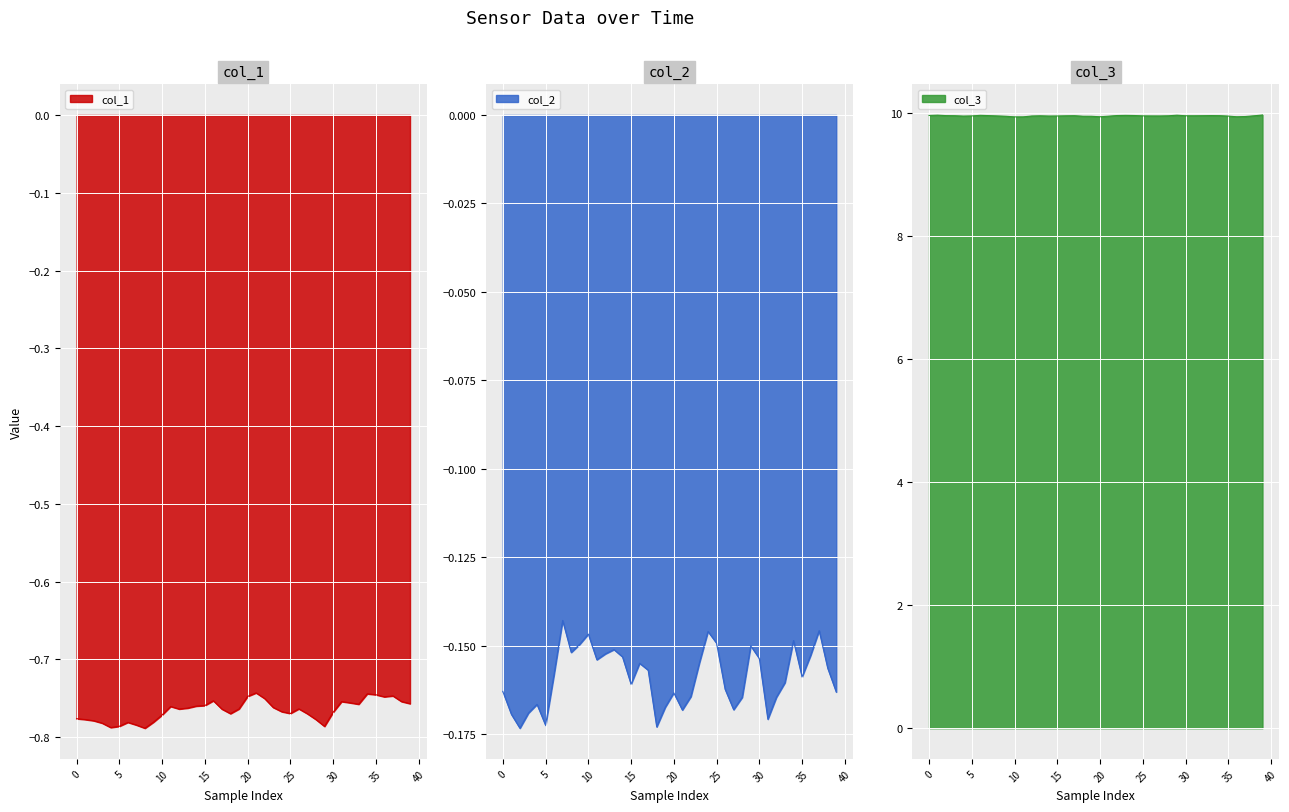

Rank the series at 24 from lowest to highest value.

col_1, col_2, col_3